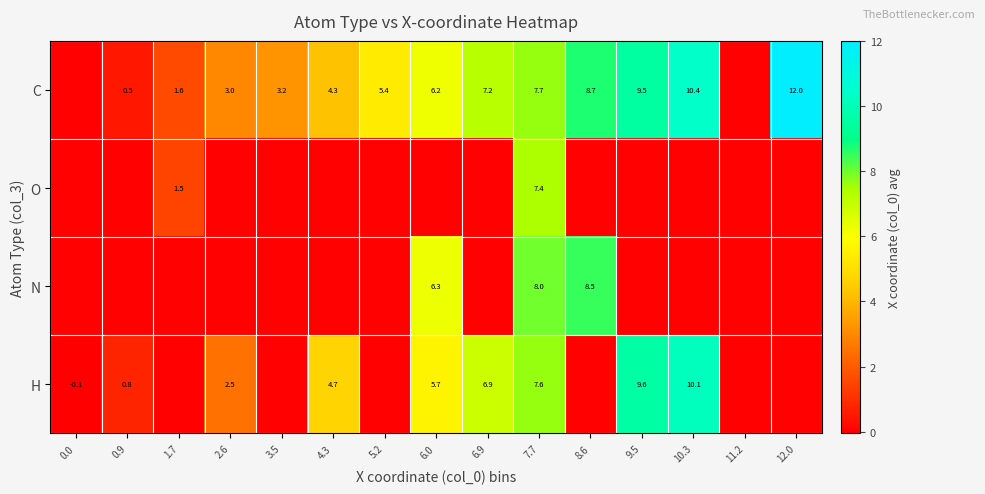

What is the sum of the N values at 8.6 and 6.0?

14.8